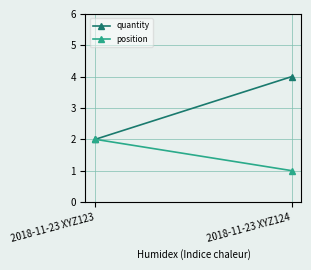

The quantity series shows 2 at 2018-11-23 XYZ123. True or false?

True